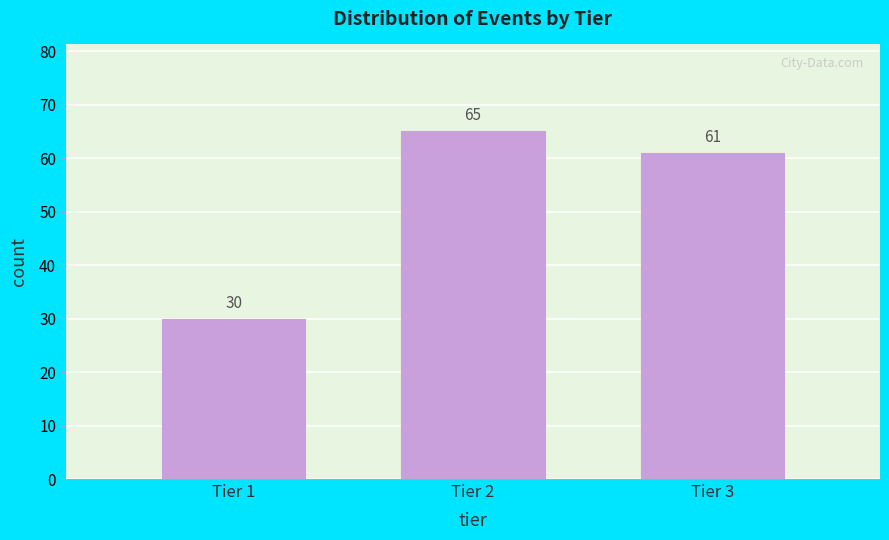

Reading left to right, what are all the values shown in this chart?

Tier 1=30	Tier 2=65	Tier 3=61